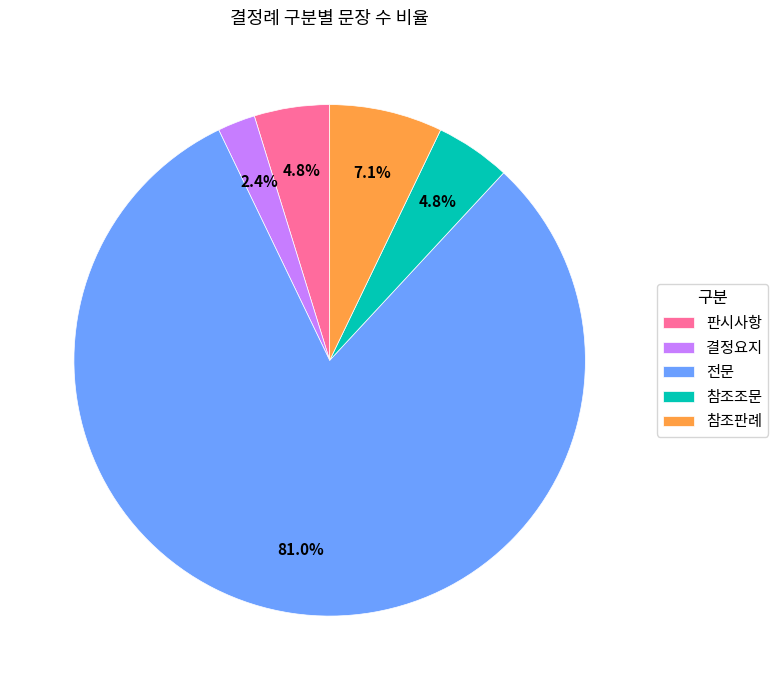

Which slice is the smallest?

결정요지